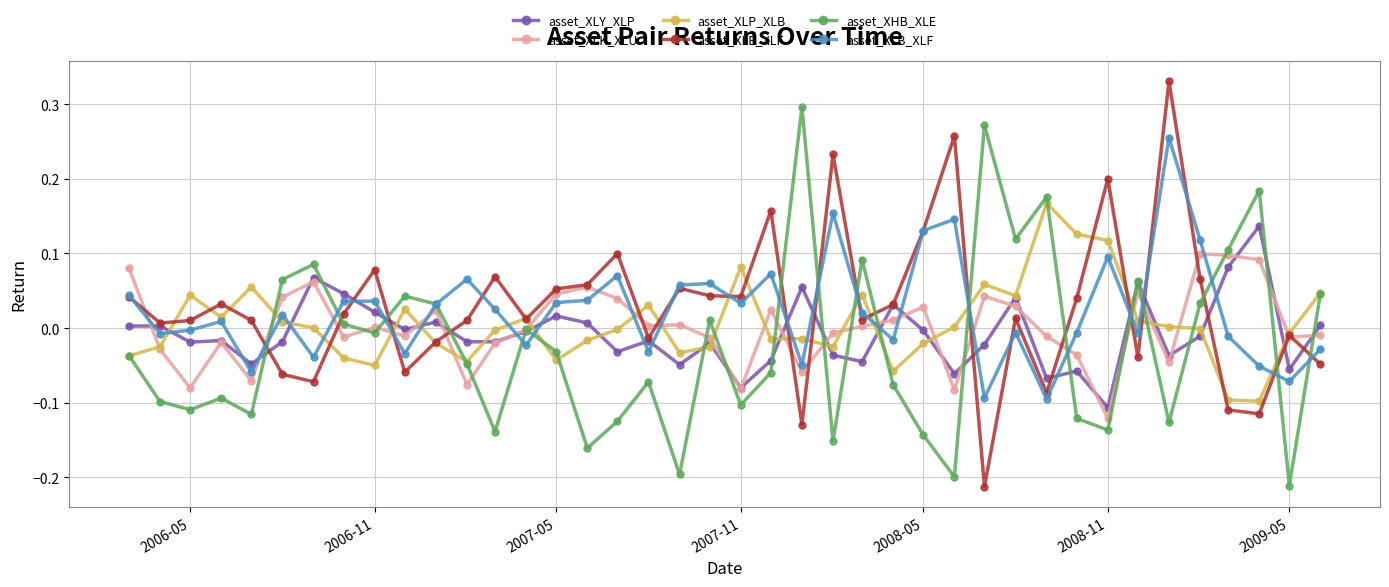

How many times do asset_XHB_XLE and asset_XLE_XLF cross each other?

15